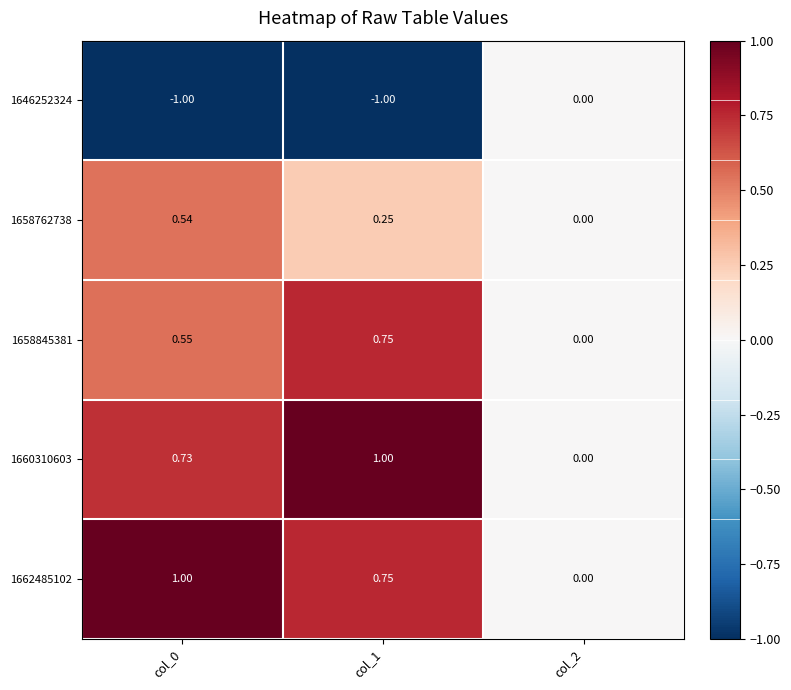

How many values in 1658845381 are above zero?

2